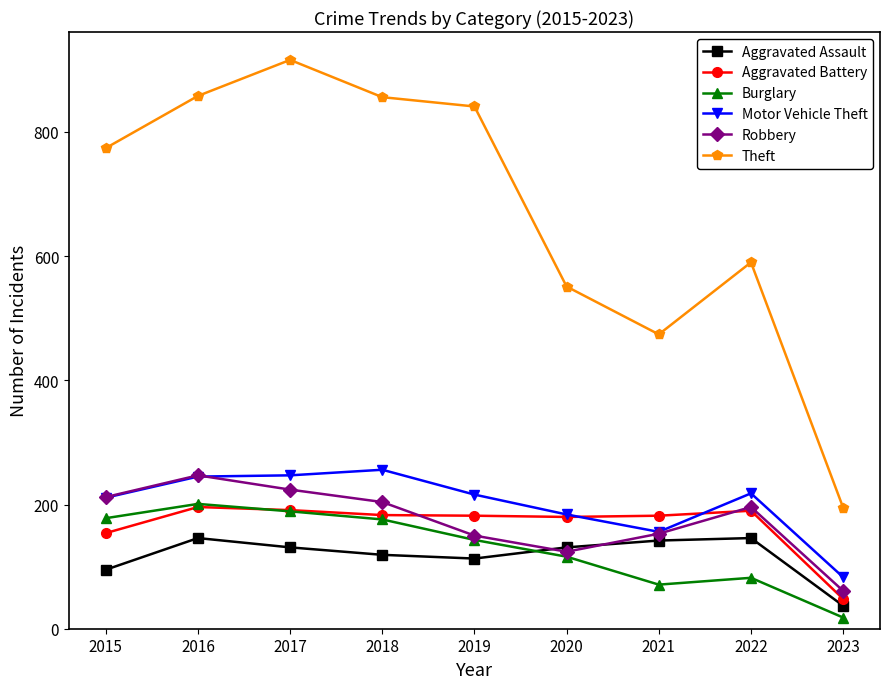

What is the value of the Theft point at the 3rd from the left?

916